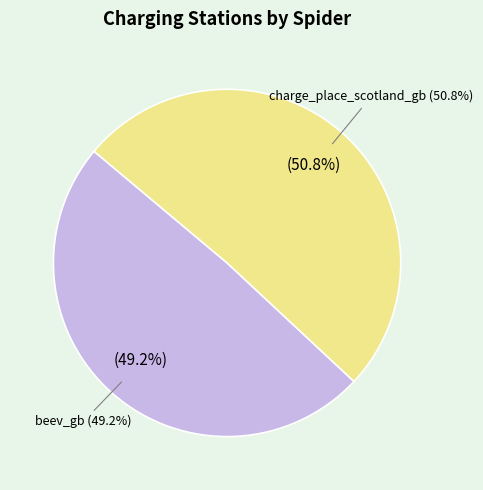

Is charge_place_scotland_gb the majority of the pie?

Yes